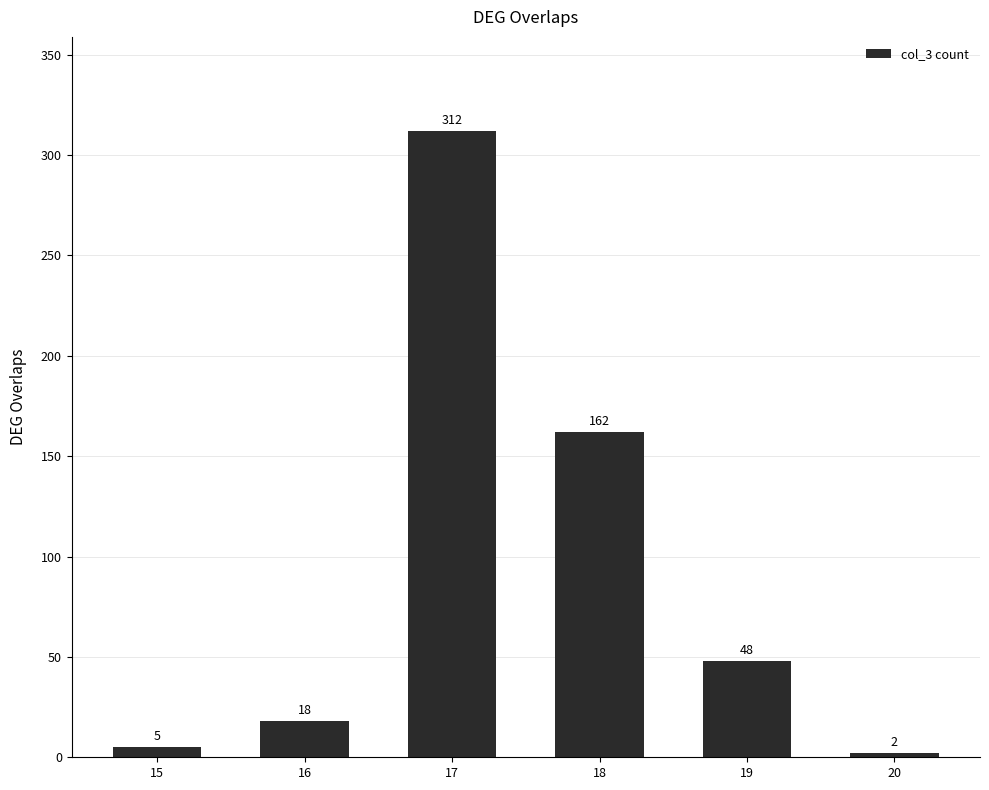

Is it true that the value at 16 is 18?

True